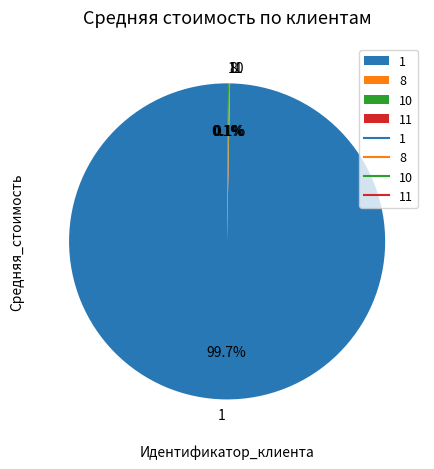

What is the majority slice?

1